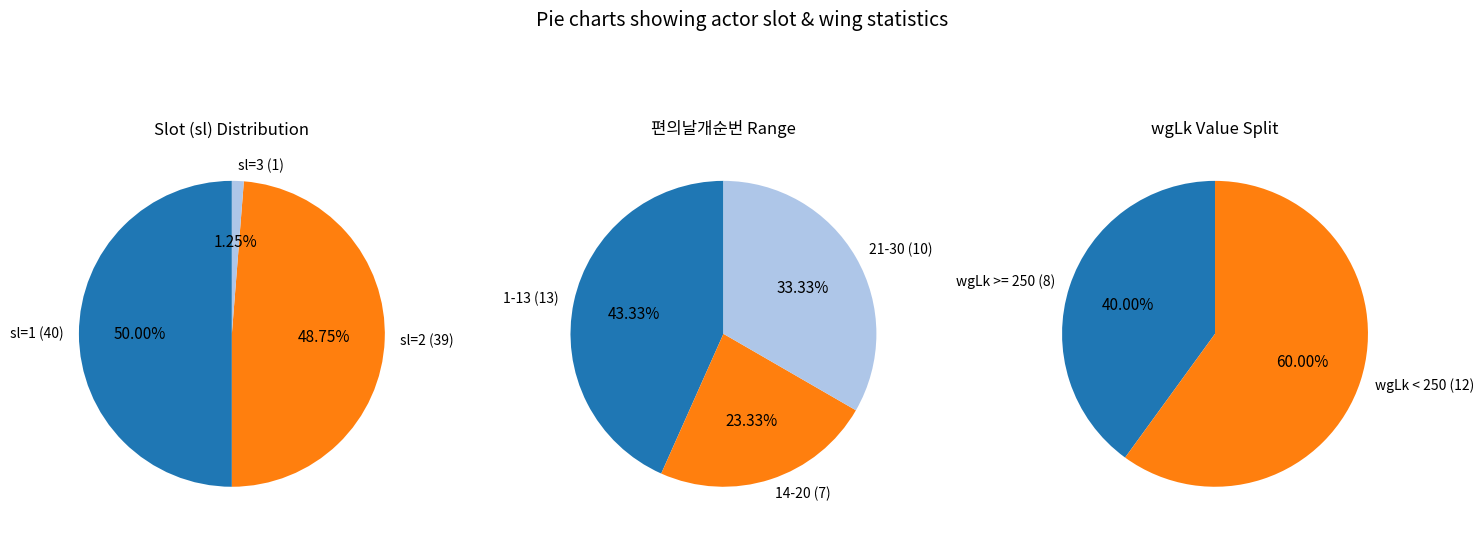

Is there a majority slice in this chart?

No